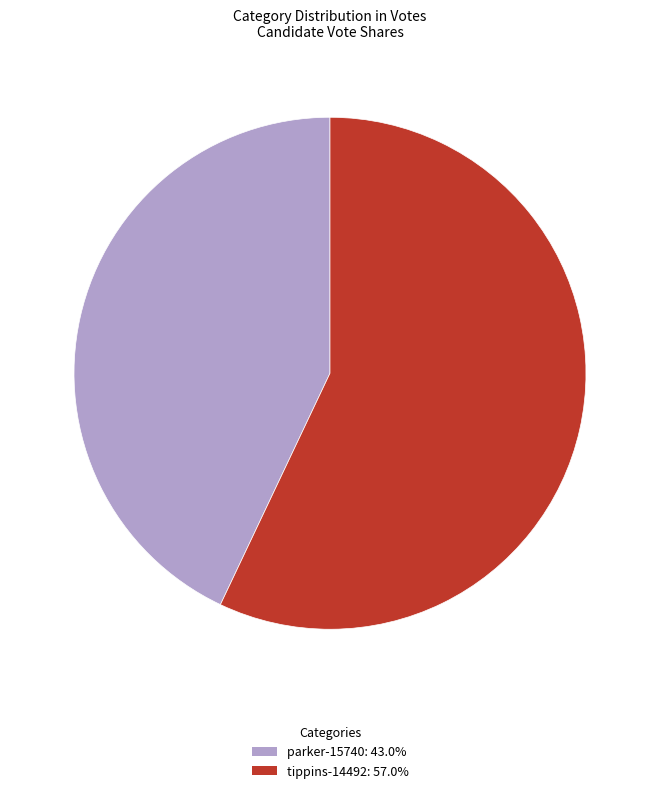

Is there a majority slice in this chart?

Yes